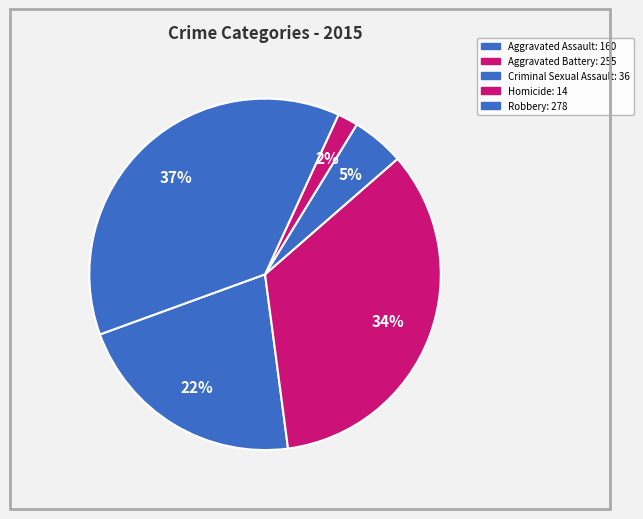

Is the sum of Criminal Sexual Assault and Aggravated Assault greater than half?

No